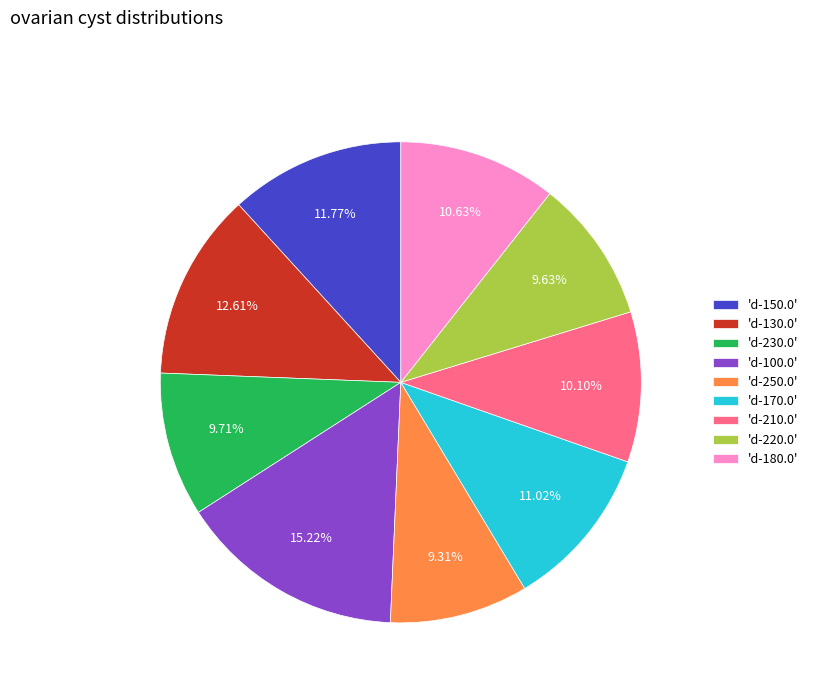

What is the ratio of the value at 'd-180.0' to the value at 'd-220.0'?

1.1